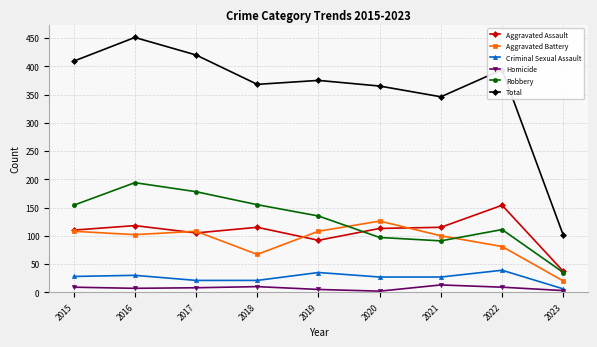

At which category does Aggravated Assault reach its first local valley?

2017